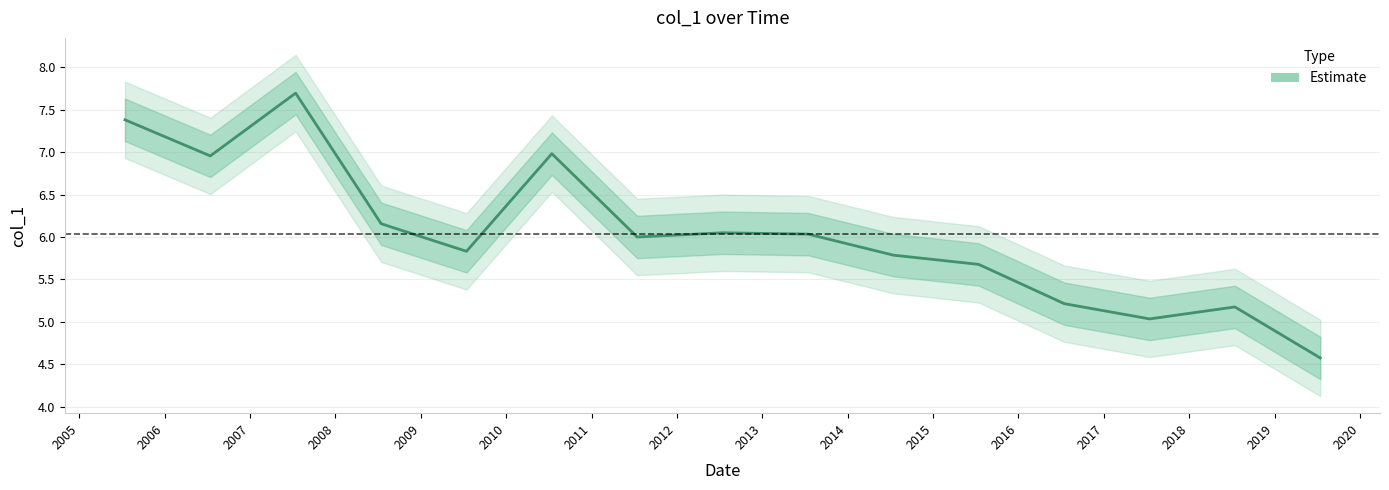

What is the approximate value at 2016-07-15?

5.2